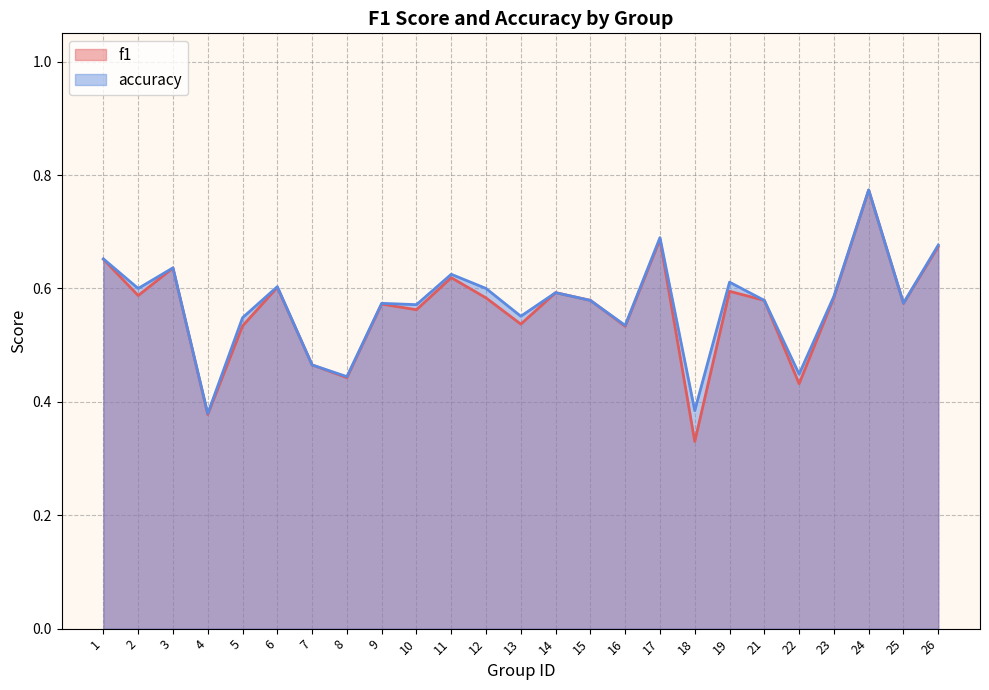

List the labels in order of f1 value, smallest first.

18, 4, 22, 8, 7, 16, 5, 13, 10, 9, 25, 15, 21, 12, 23, 2, 14, 19, 6, 11, 3, 1, 26, 17, 24